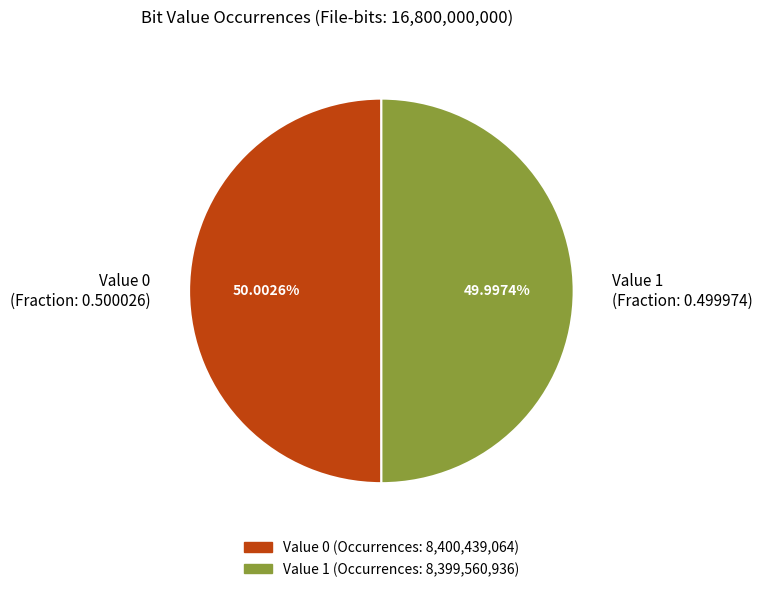

Count the number of slices in the pie.

2